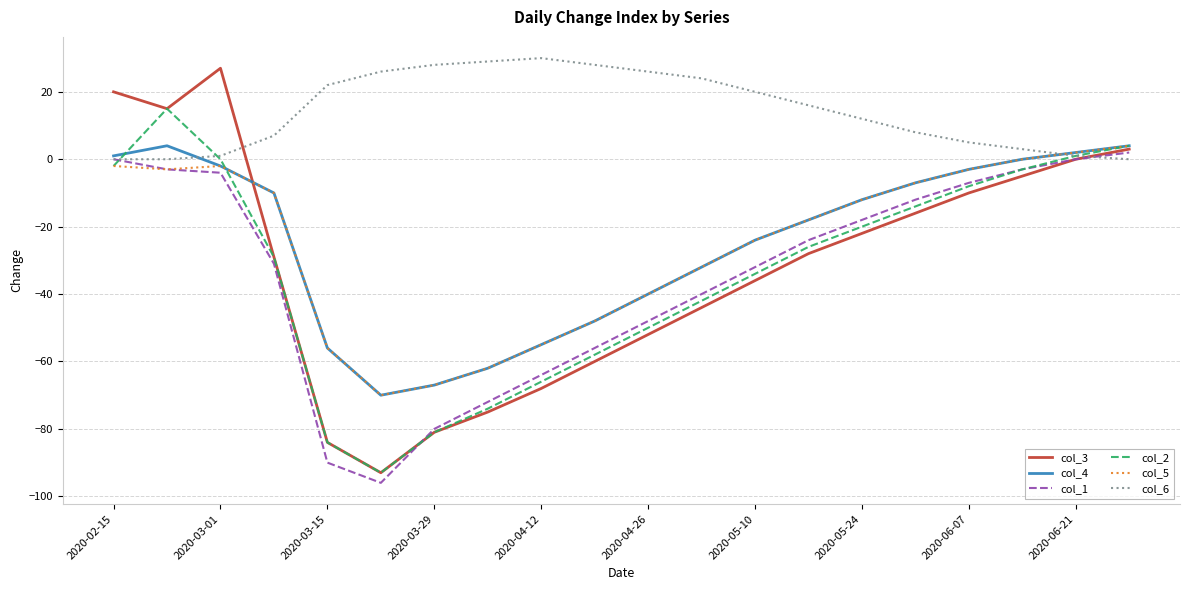

What is the lowest value of the col_2 series?

-93